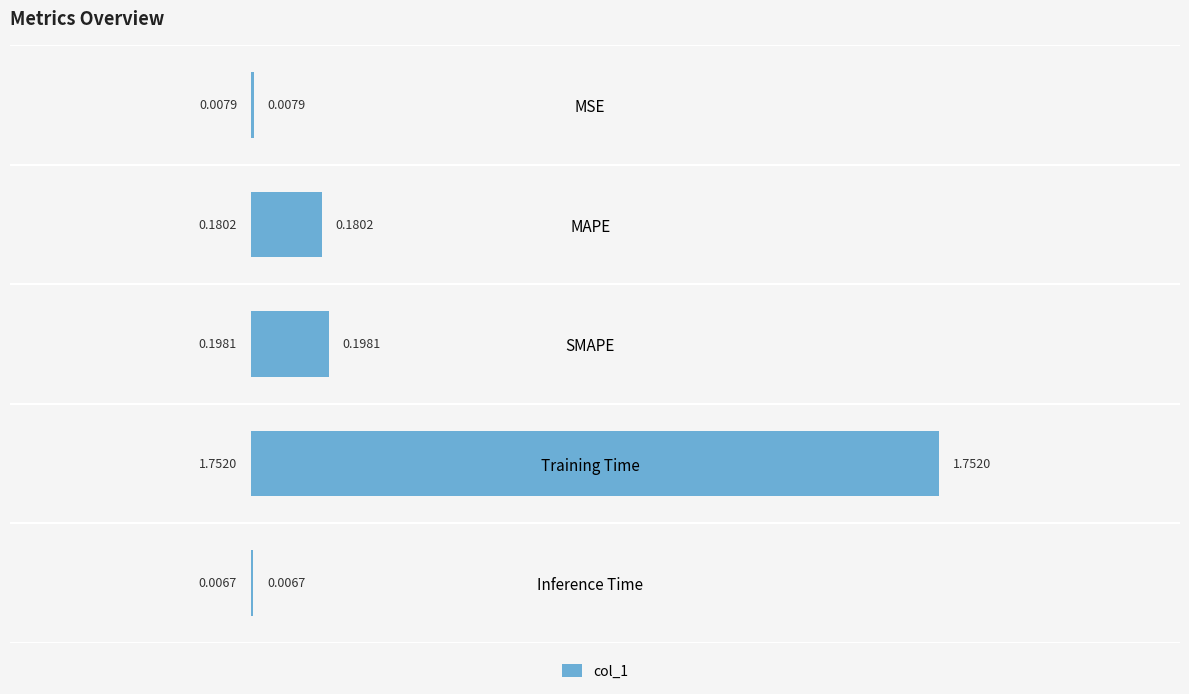

What is the sum of all values?

2.1